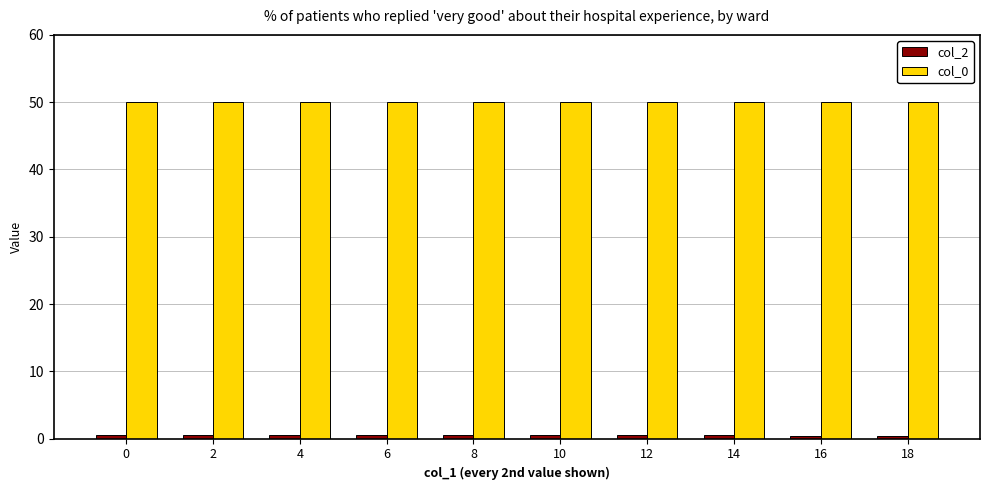

The value of col_0 at 2 is 76.6. True or false?

False